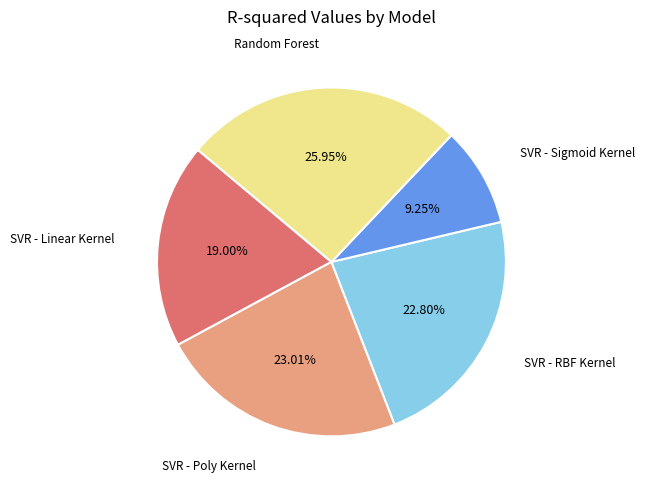

Does any single category account for the majority?

No